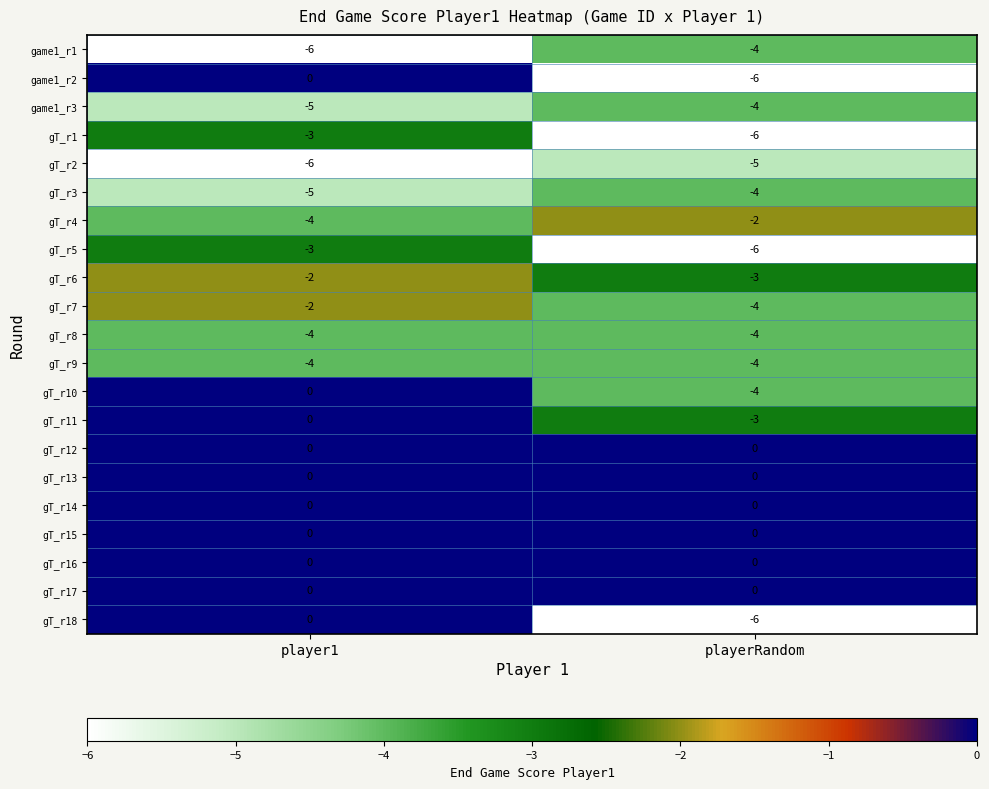

What is the difference between the highest and lowest values at playerRandom?

6